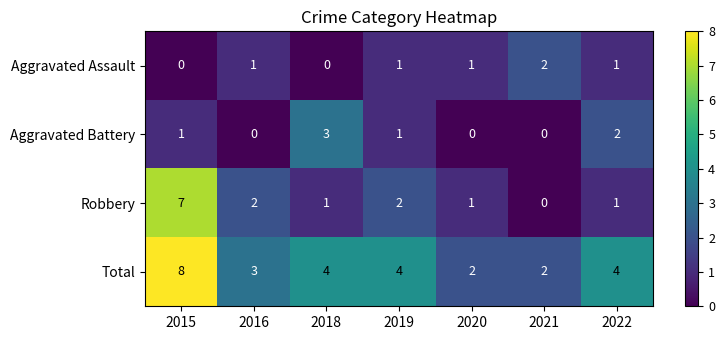

Reading left to right, list all the values displayed in this chart.

Aggravated Assault: 0	1	0	1	1	2	1
Aggravated Battery: 1	0	3	1	0	0	2
Robbery: 7	2	1	2	1	0	1
Total: 8	3	4	4	2	2	4